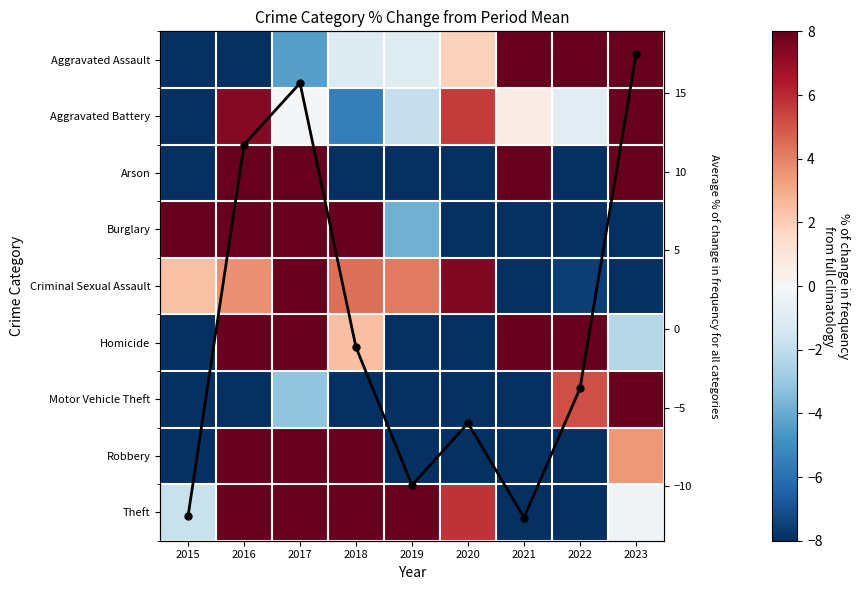

How many data points in Aggravated Battery are less than 0?

5